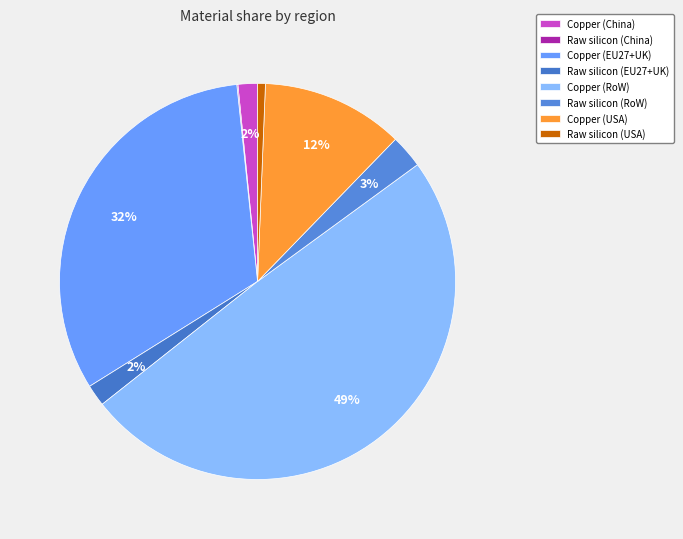

Do Copper (USA) and Copper (RoW) together represent more than half of the pie?

Yes